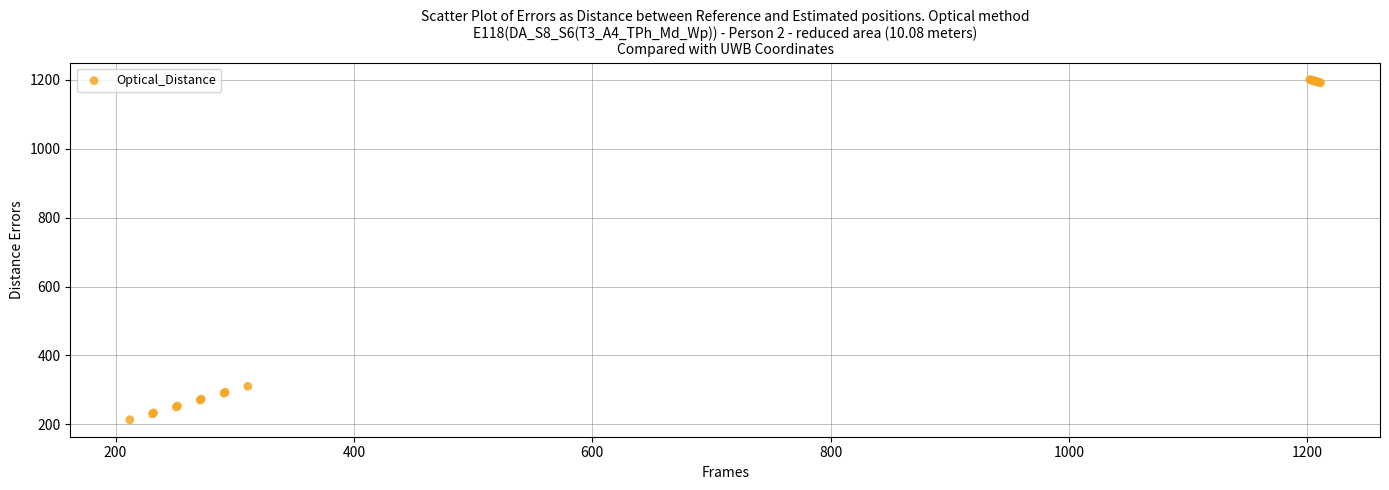

What Y value in the scatter plot is closest to 707?

310.0